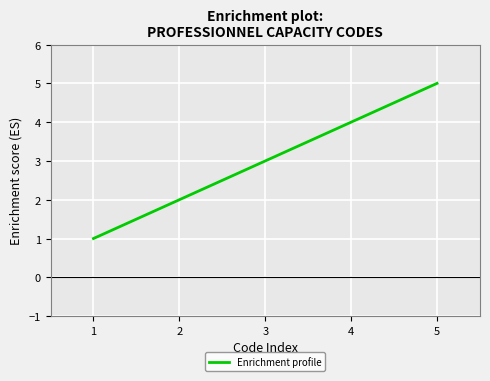

The value at 3 is 3. True or false?

True